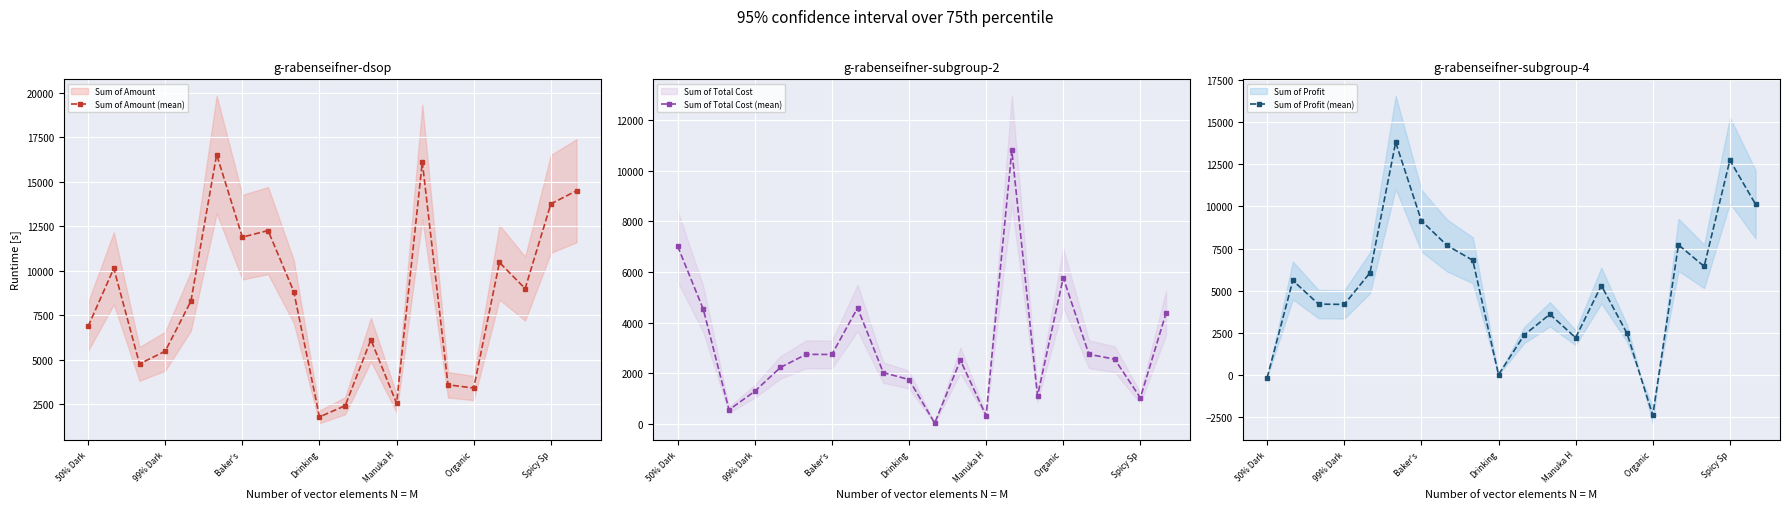

True or false: Sum of Amount (mean) has more than 0 interior local peaks.

True